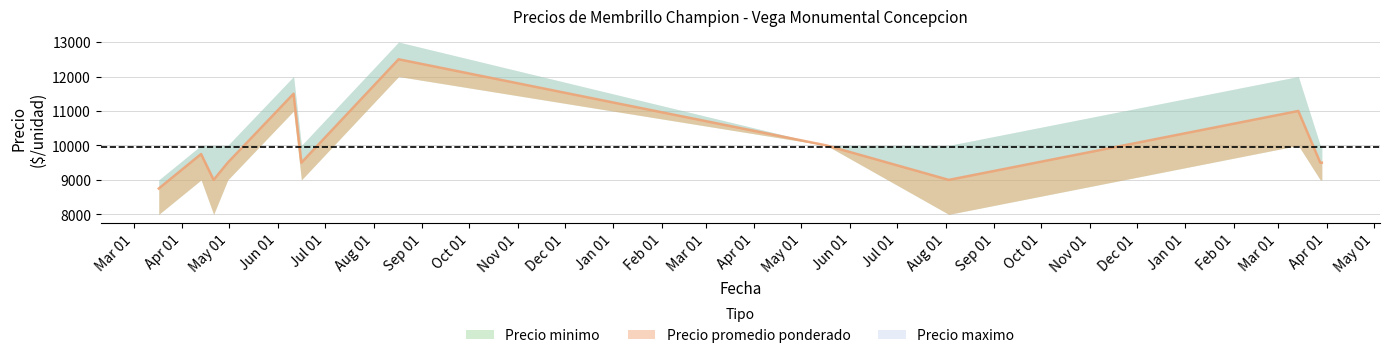

Reading left to right, what are all the values shown in this chart?

Precio minimo: 8000	9000	8000	9000	11000	9000	12000	10000	8000	10000	9000	9000
Precio promedio ponderado: 8750	9750	9000	9500	11500	9500	12500	10000	9000	11000	9500	9500
Precio maximo: 9000	10000	10000	10000	12000	10000	13000	10000	10000	12000	10000	10000